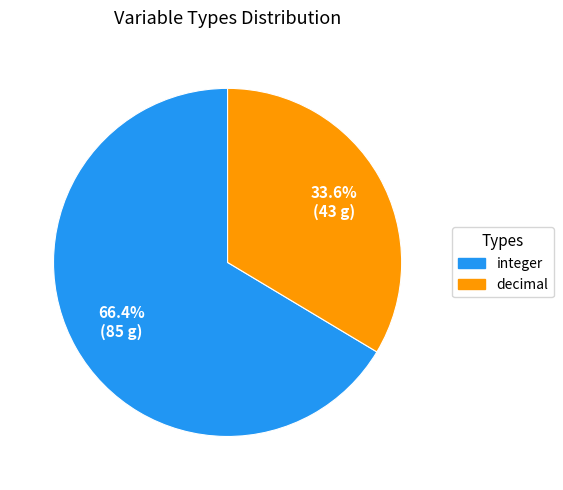

Does any single category account for the majority?

Yes